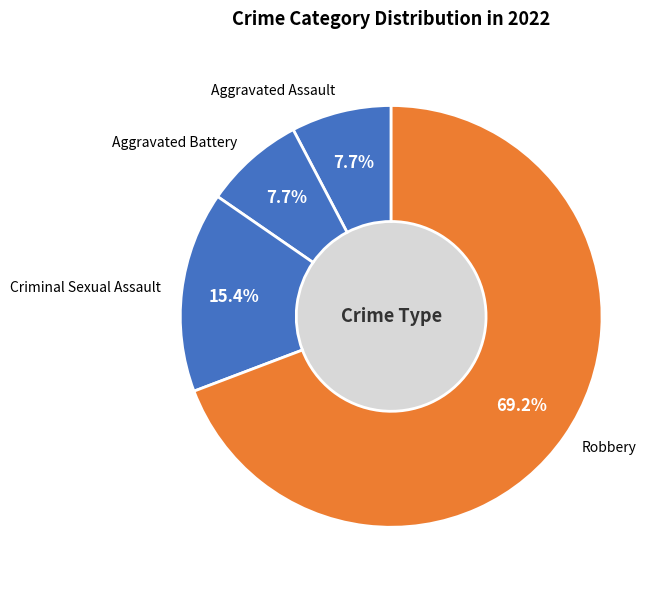

Which slice represents more than half of the pie?

Robbery